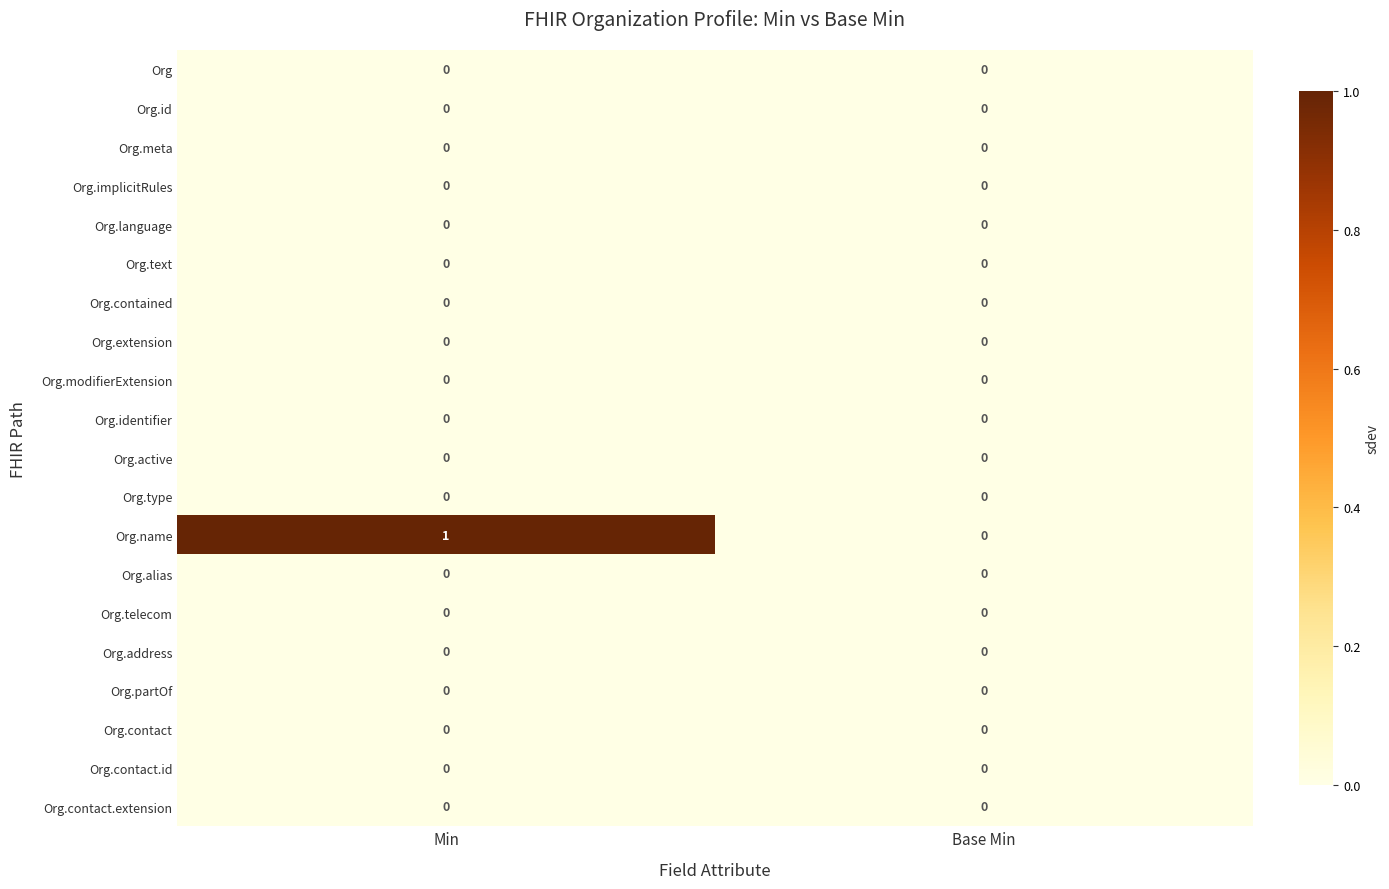

The value of Org.modifierExtension at Base Min is 0. True or false?

True